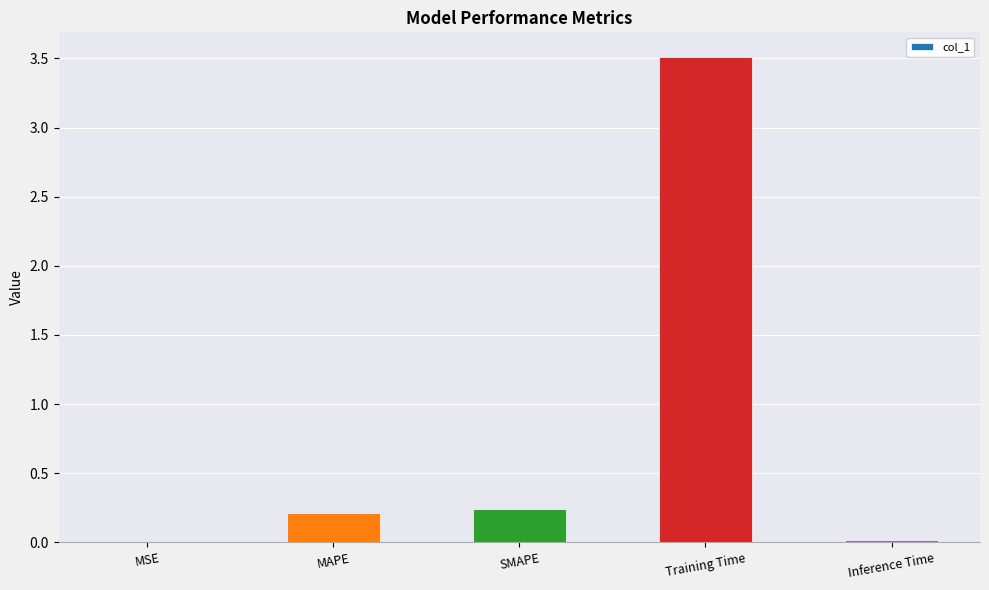

True or false: the data shows 3.5 at Training Time.

True